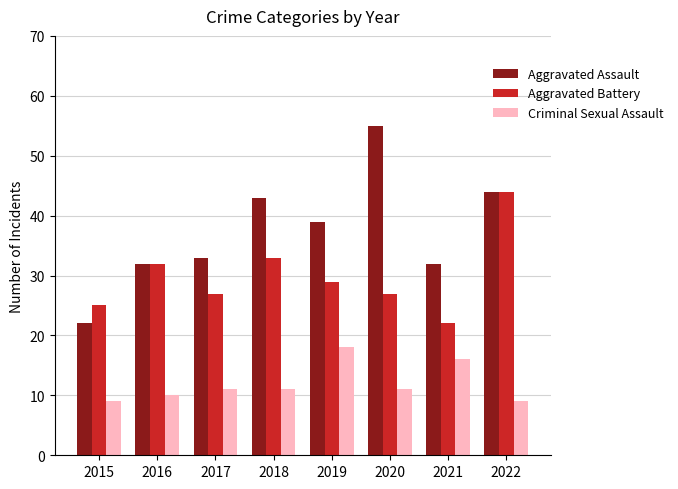

List the series in order of their overall mean, lowest first.

Criminal Sexual Assault, Aggravated Battery, Aggravated Assault